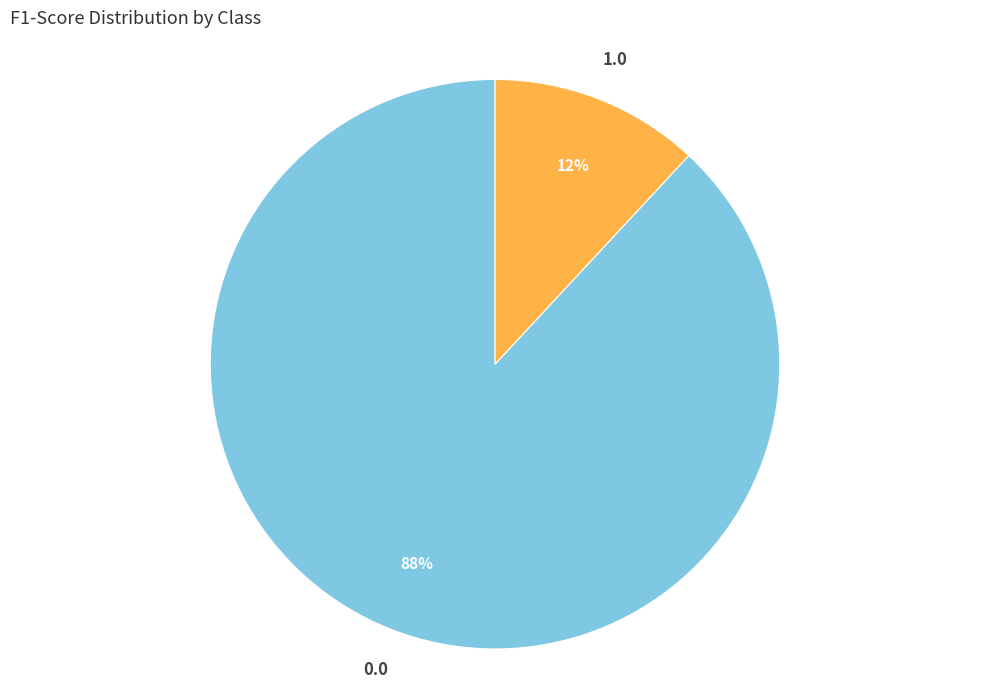

Is there a majority slice in this chart?

Yes